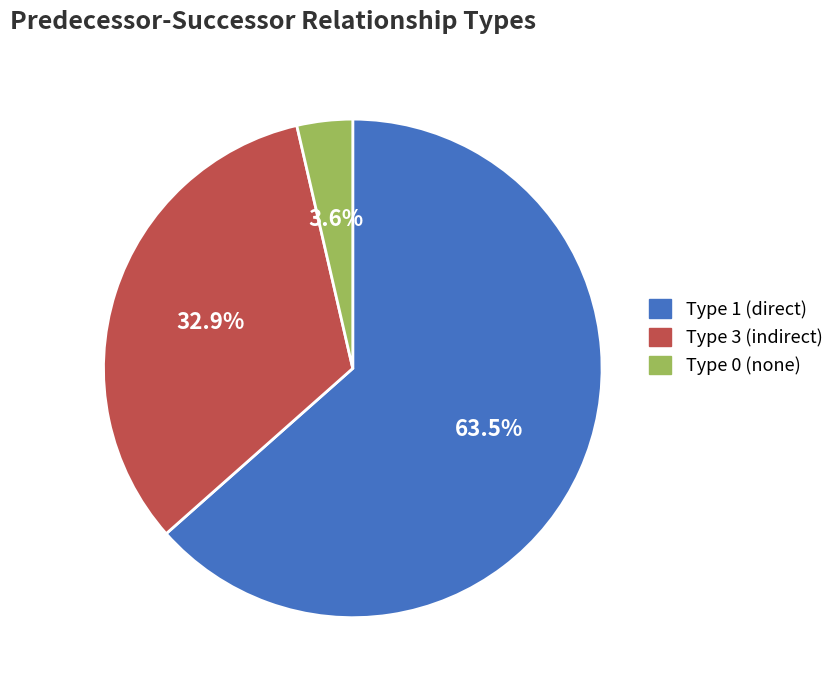

Approximately how many times larger is the value at Type 1 compared to Type 3?

1.9